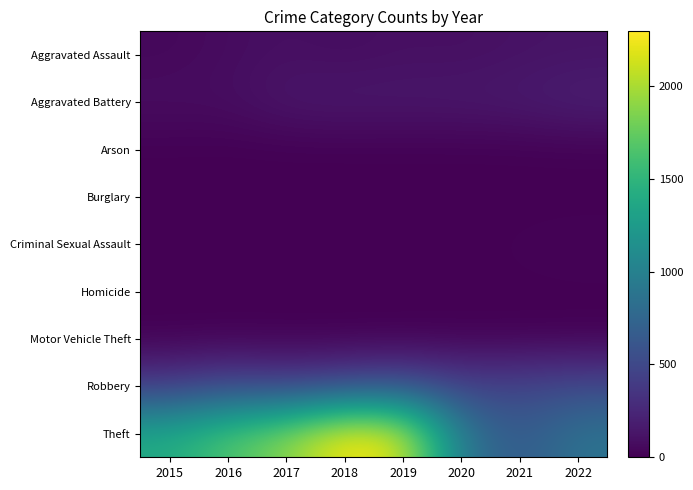

List the series in order of their peak value, highest first.

Theft, Robbery, Aggravated Battery, Aggravated Assault, Criminal Sexual Assault, Arson, Homicide, Motor Vehicle Theft, Burglary